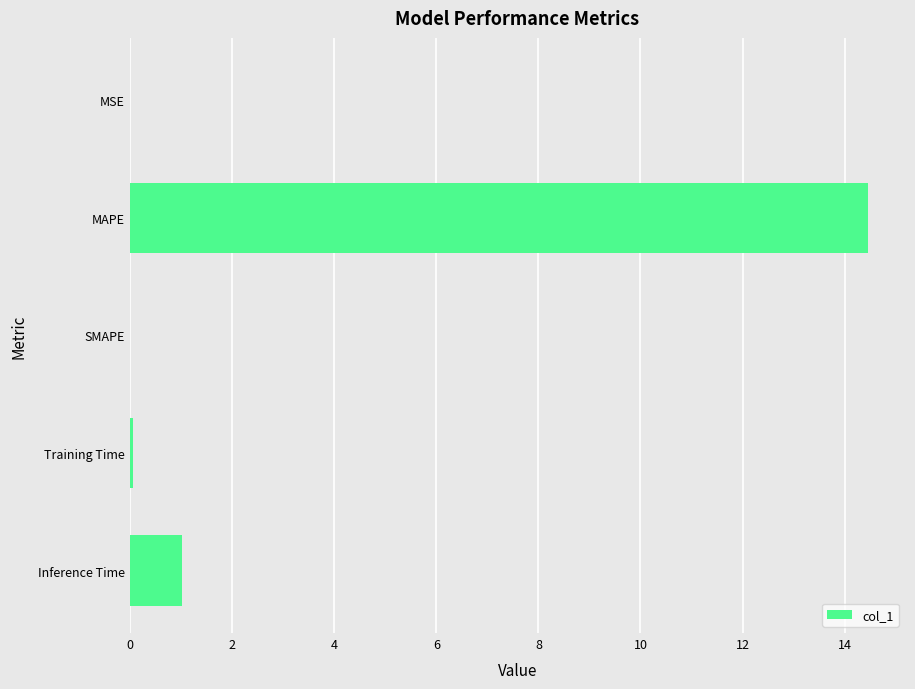

Is it true that the value at Inference Time is 1.0?

True